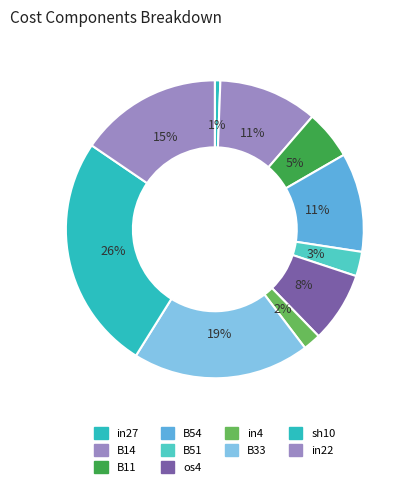

Count the number of slices in the pie.

10